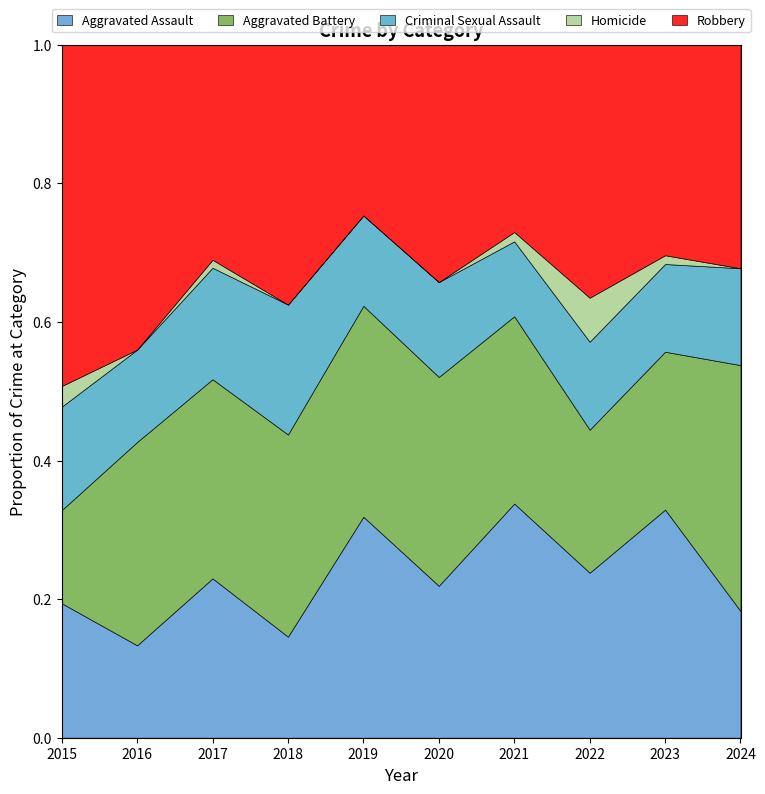

The value of Aggravated Assault at 2016 is 0.2. True or false?

False